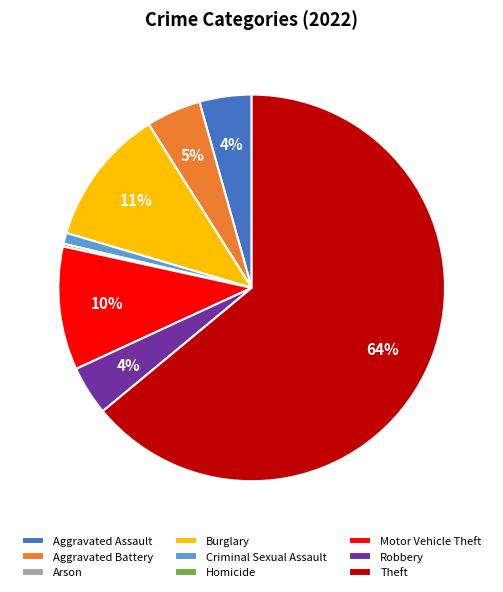

To the nearest percent, what portion does Motor Vehicle Theft represent?

10%